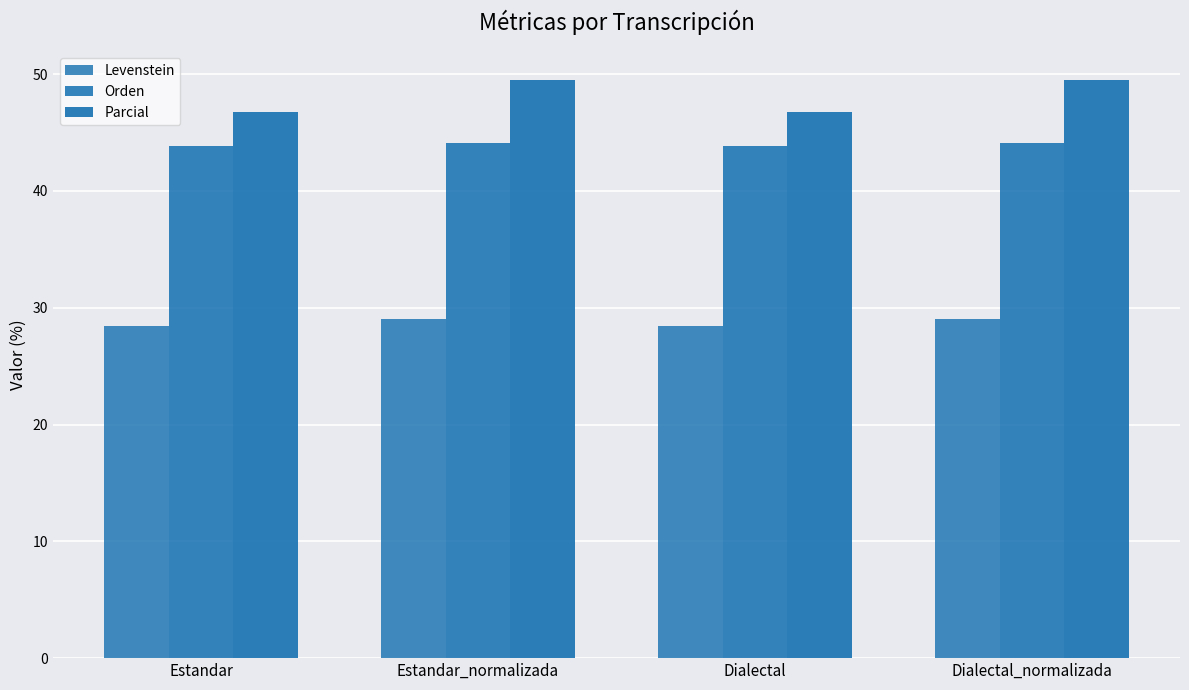

How many categories are shown in the chart?

4